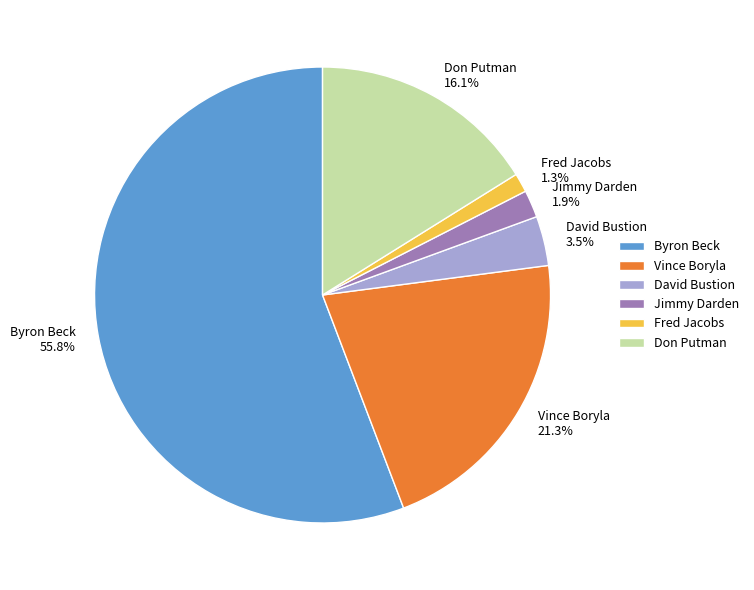

Is Byron Beck the majority of the pie?

Yes